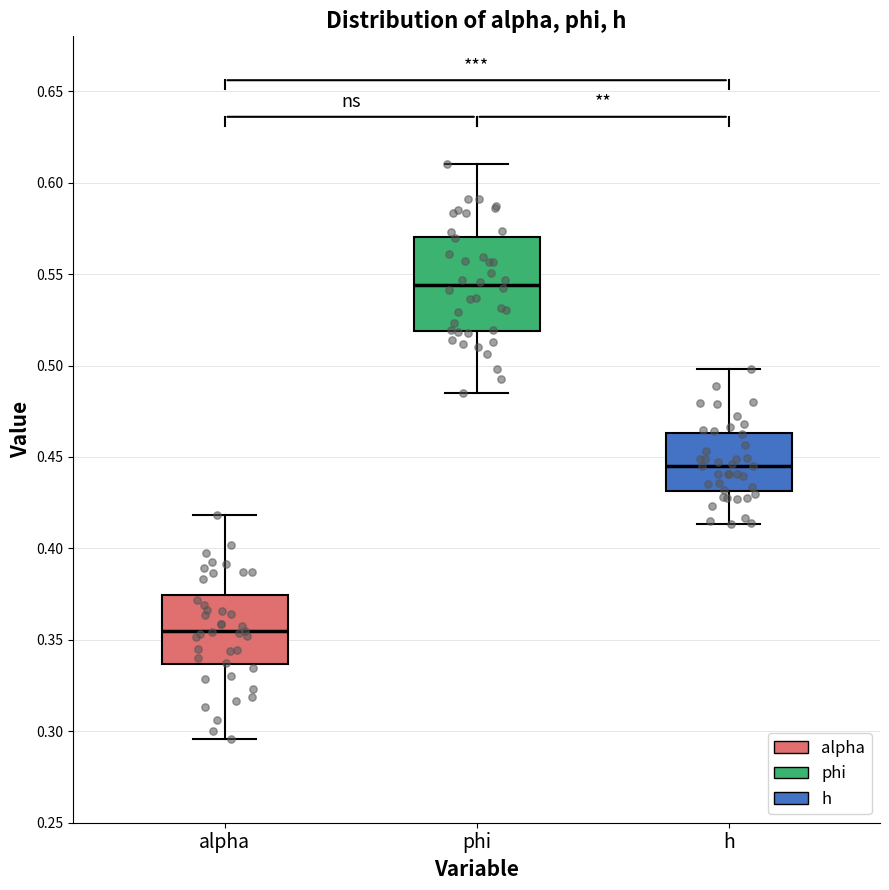

Reading left to right, transcribe this box plot: for each box, give where its median line is, the range the box spans, and where its two whiskers end, as read against the y-axis. The values are not printed on the chart, so give them approximately, as read against the axis.

alpha: median 0.355, box 0.335 to 0.375, whiskers 0.295 to 0.420
phi: median 0.545, box 0.520 to 0.570, whiskers 0.485 to 0.610
h: median 0.445, box 0.430 to 0.465, whiskers 0.415 to 0.500